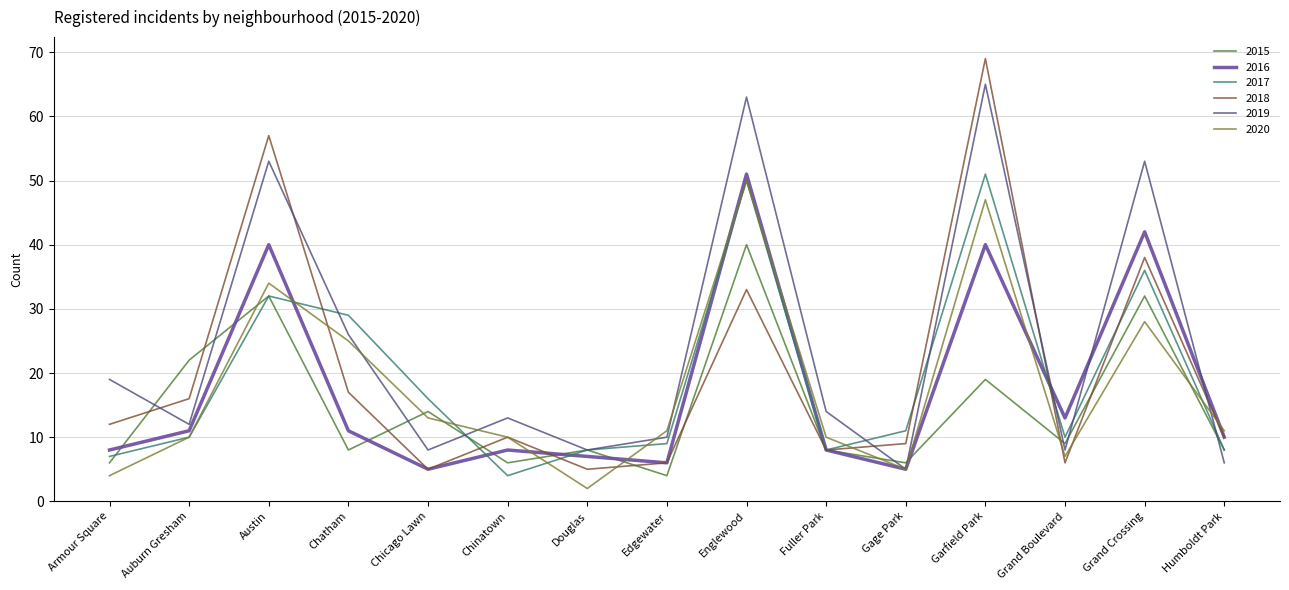

At Grand Crossing, list the series in order from largest to smallest.

2019, 2016, 2018, 2017, 2015, 2020